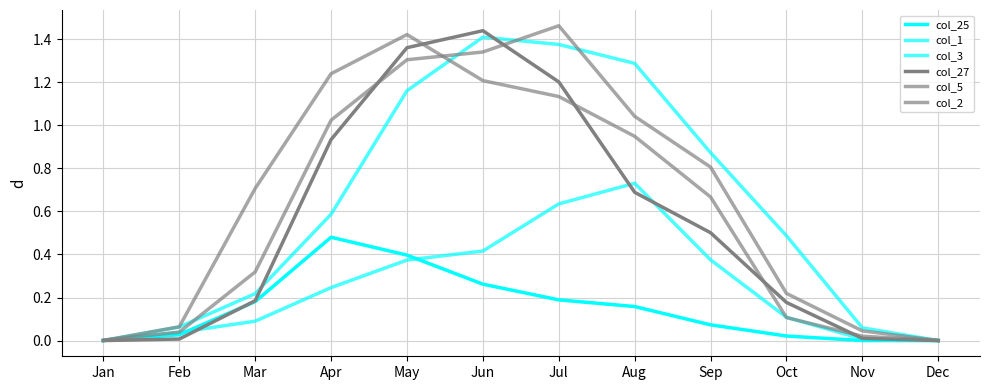

Where do col_5 and col_2 first cross each other?

Jan and Feb